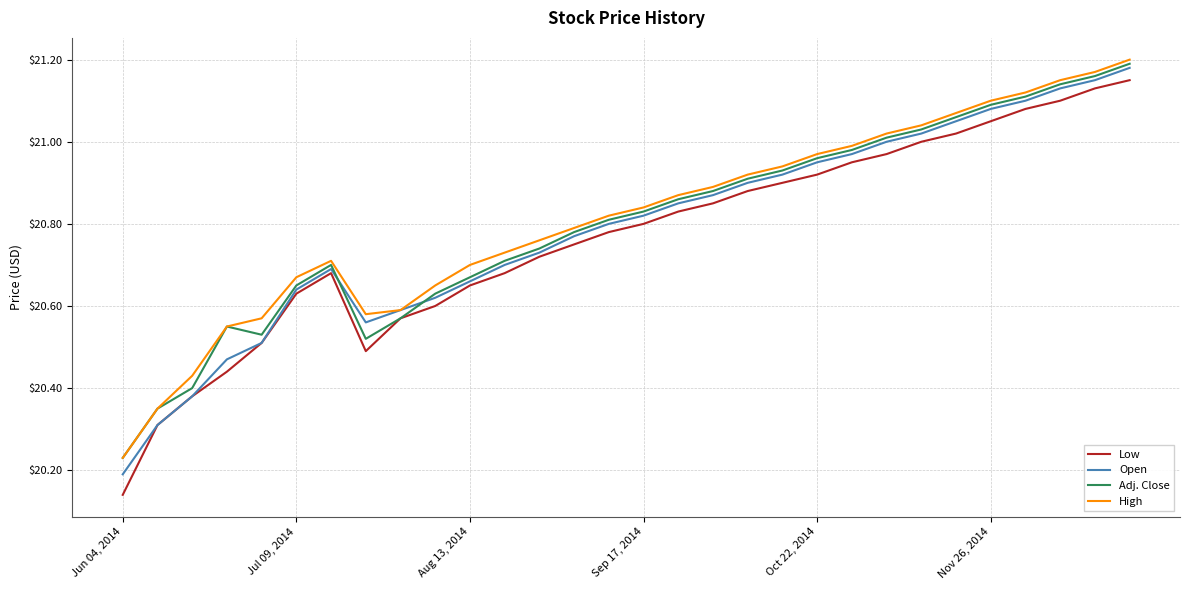

Which series has the largest range (max minus min)?

Low